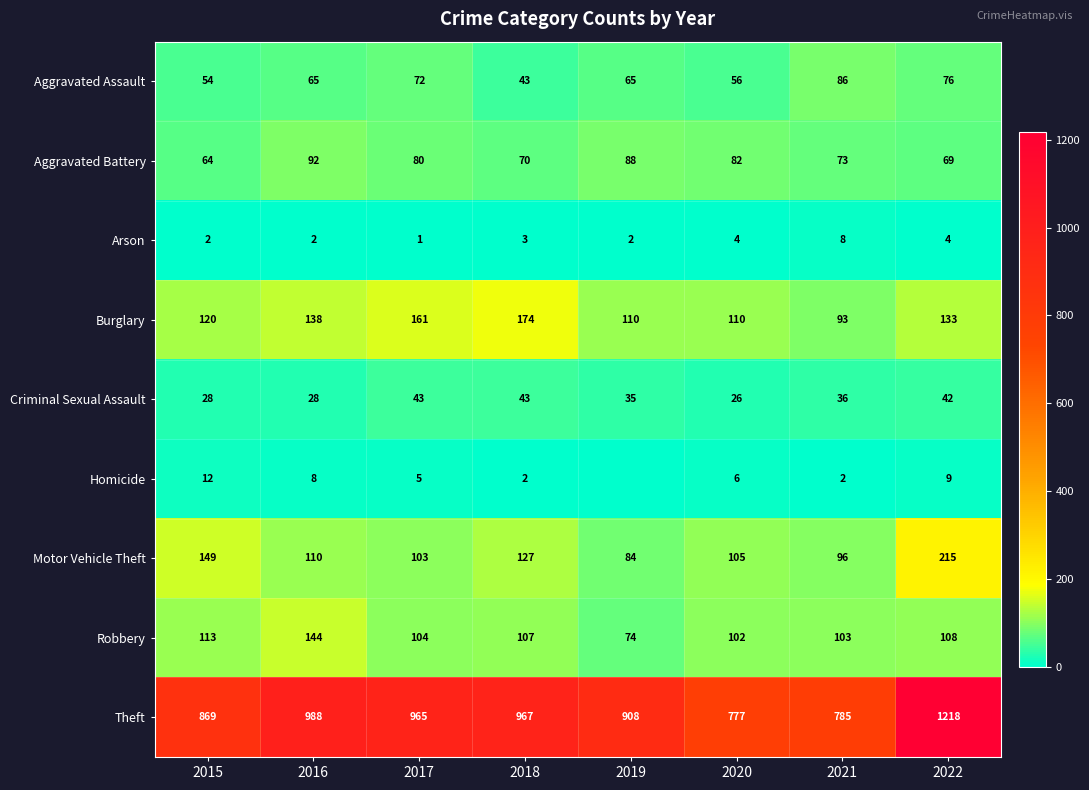

The Theft series shows 1218 at 2022. True or false?

True